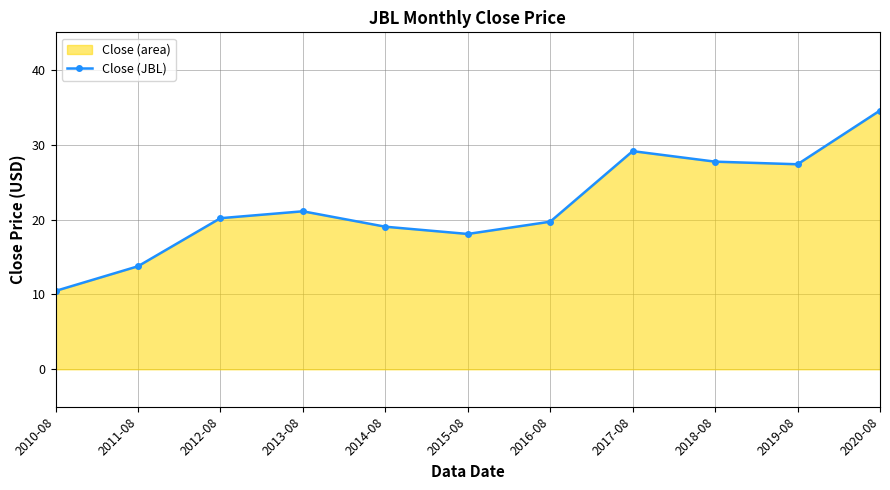

True or false: the data shows 27.4 at 2019-08.

True